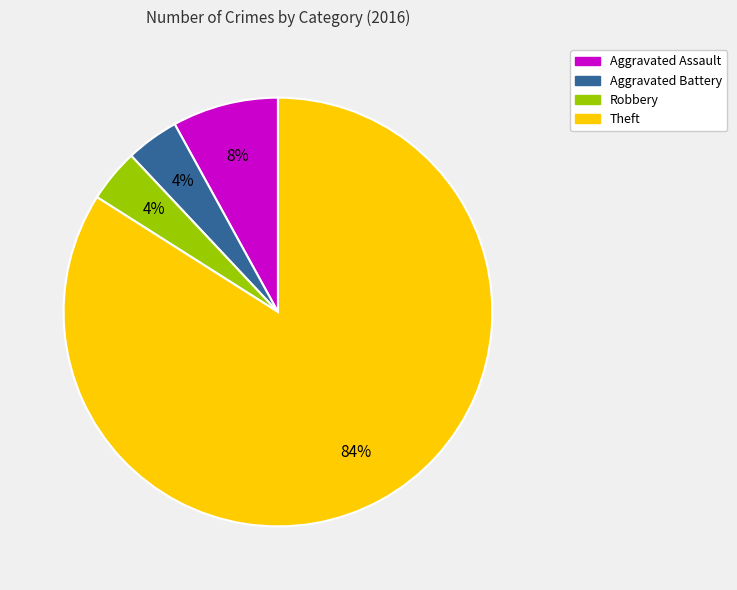

Which slice represents more than half of the pie?

Theft